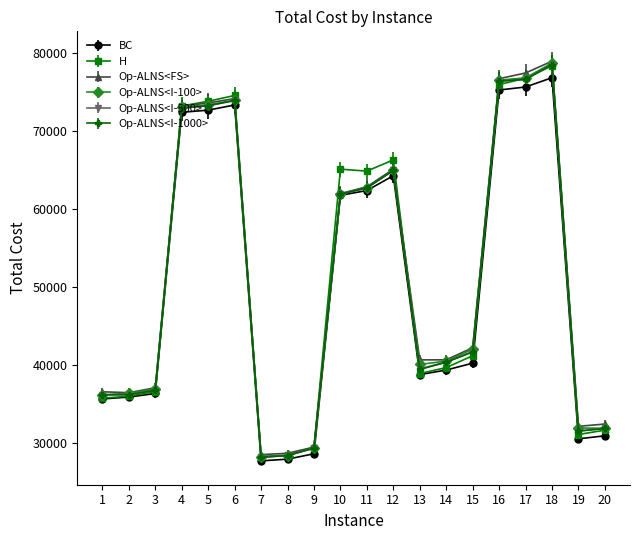

True or false: BC has more than 0 points higher than both neighbors.

True